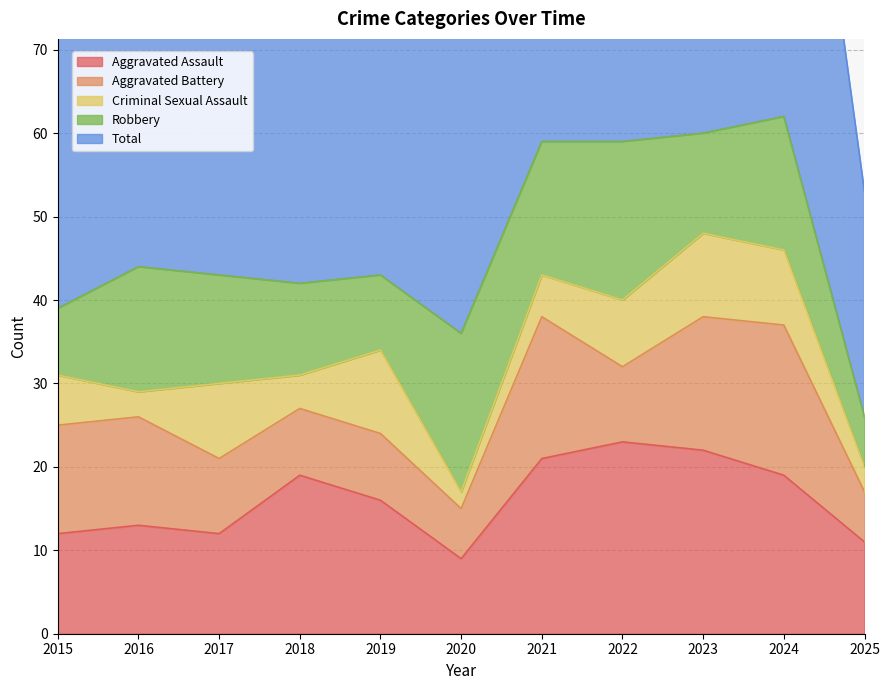

How many interior local peaks does the Total series have?

3